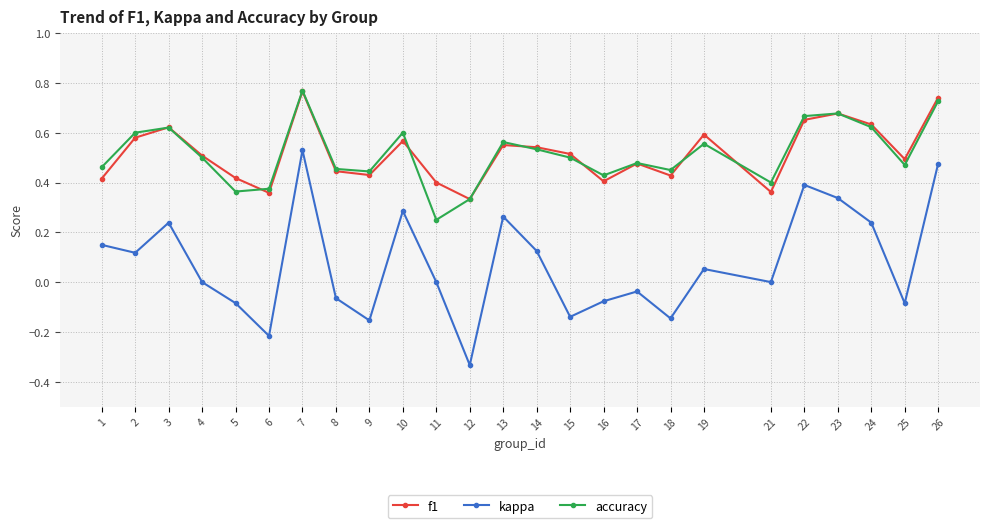

True or false: f1 and kappa intersect in this chart.

False